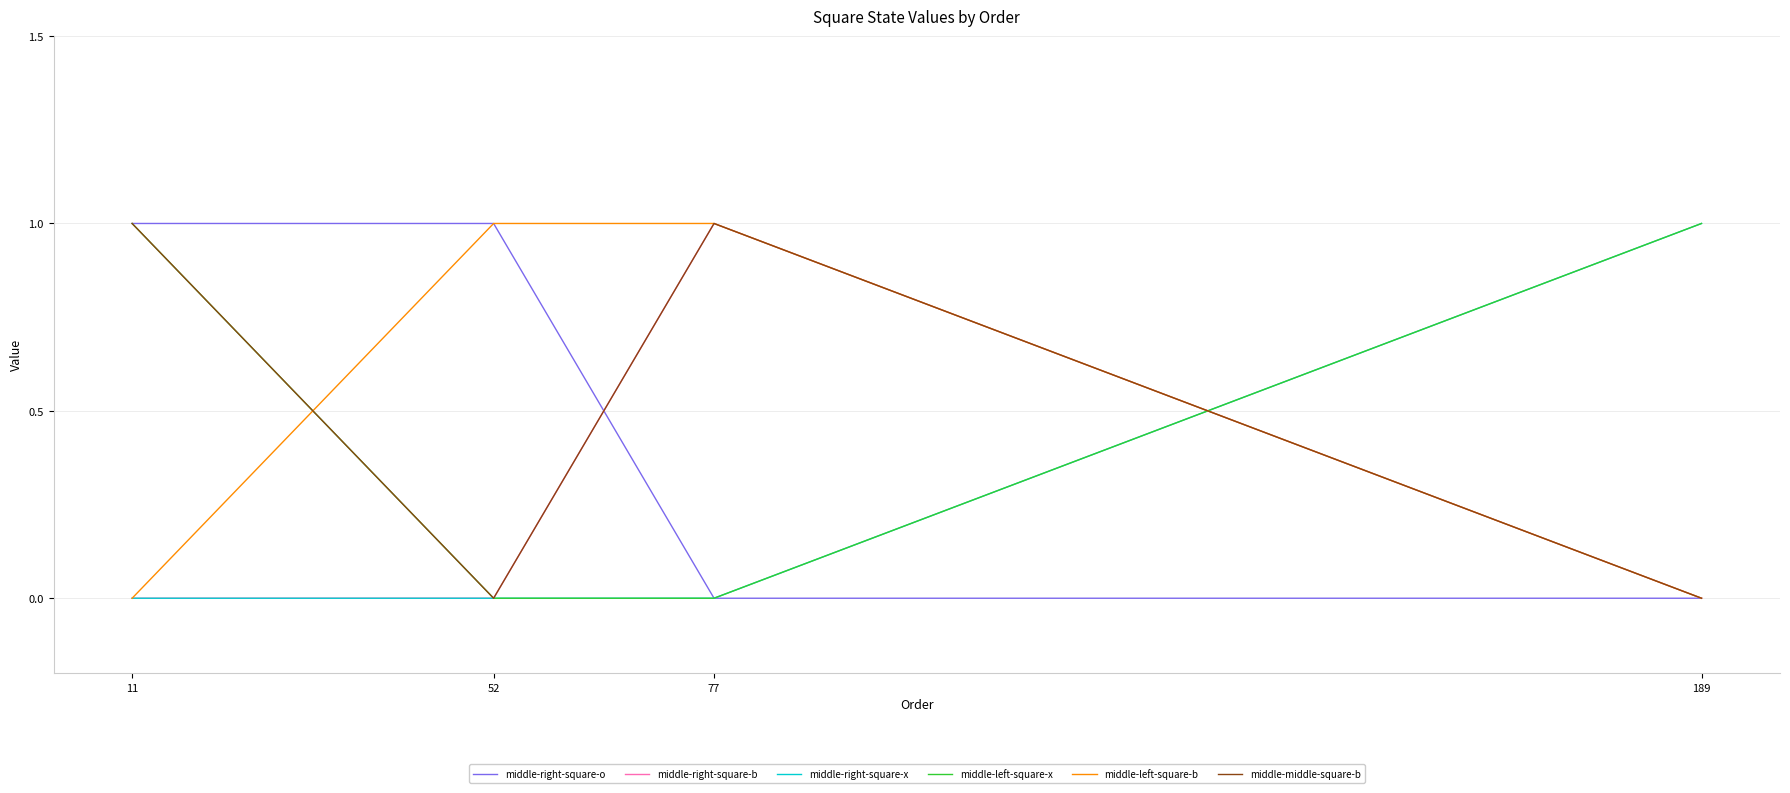

After their last crossing, which series has the higher values: middle-left-square-b or middle-left-square-x?

middle-left-square-x